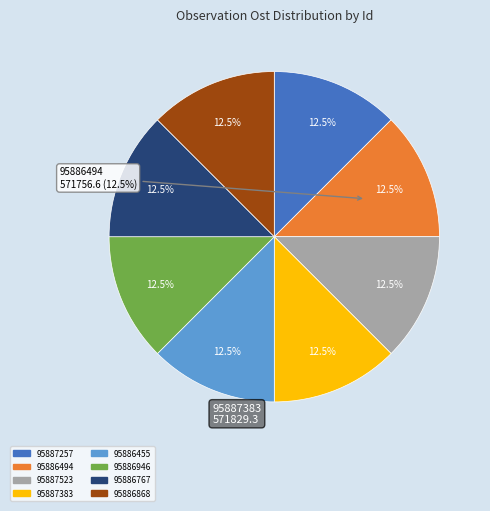

Does any single category account for the majority?

No